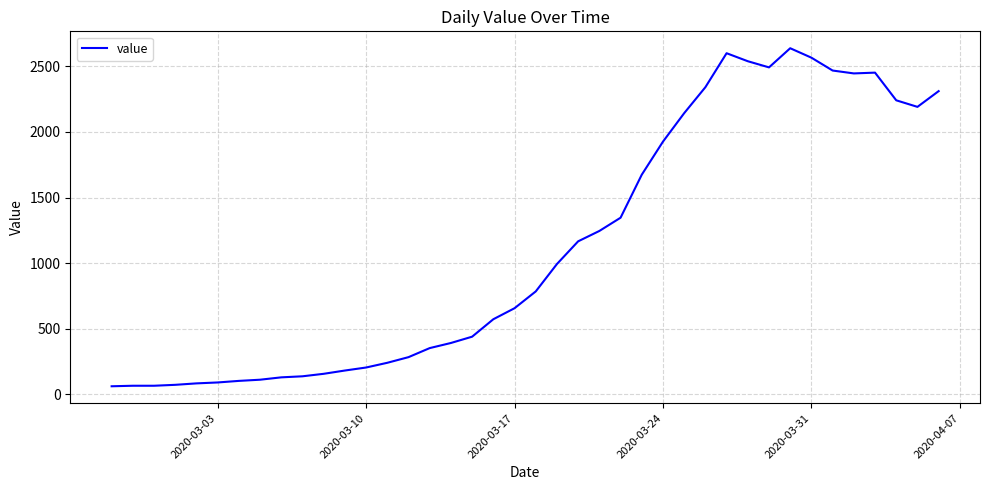

What is the minimum value shown in the chart?

61